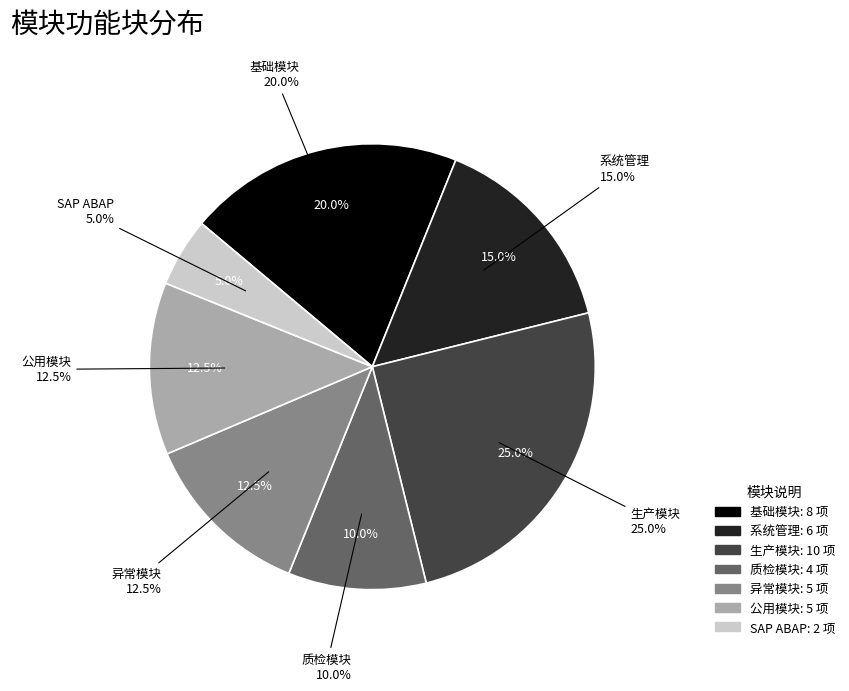

What percentage do 基础模块 and SAP ABAP together represent?

25.0%